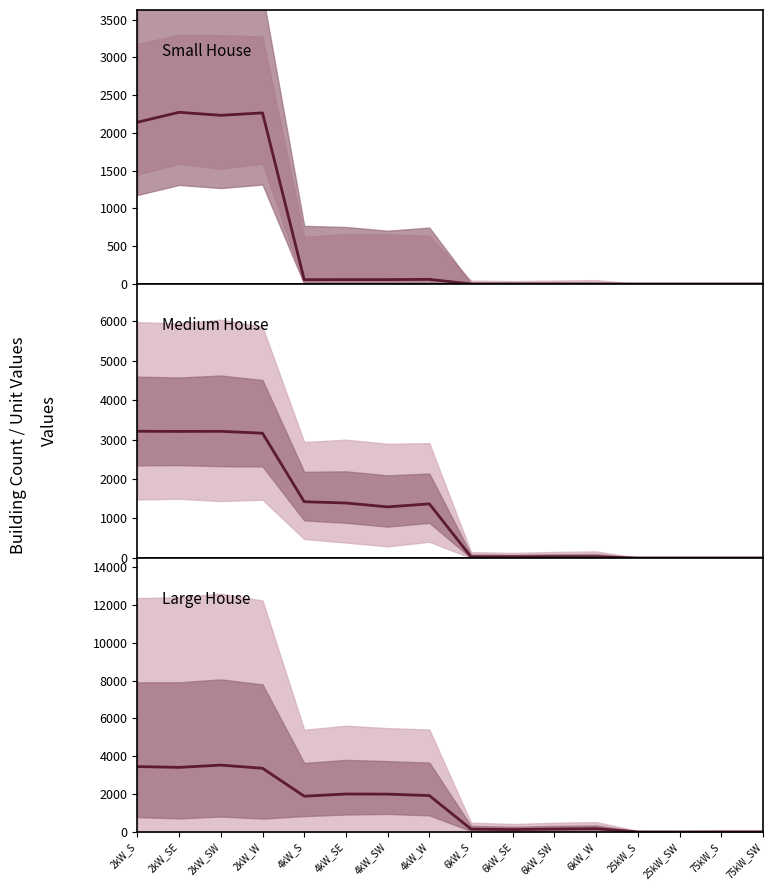

Between 2kW_SE and 6kW_W, which series saw the biggest shift?

Large House